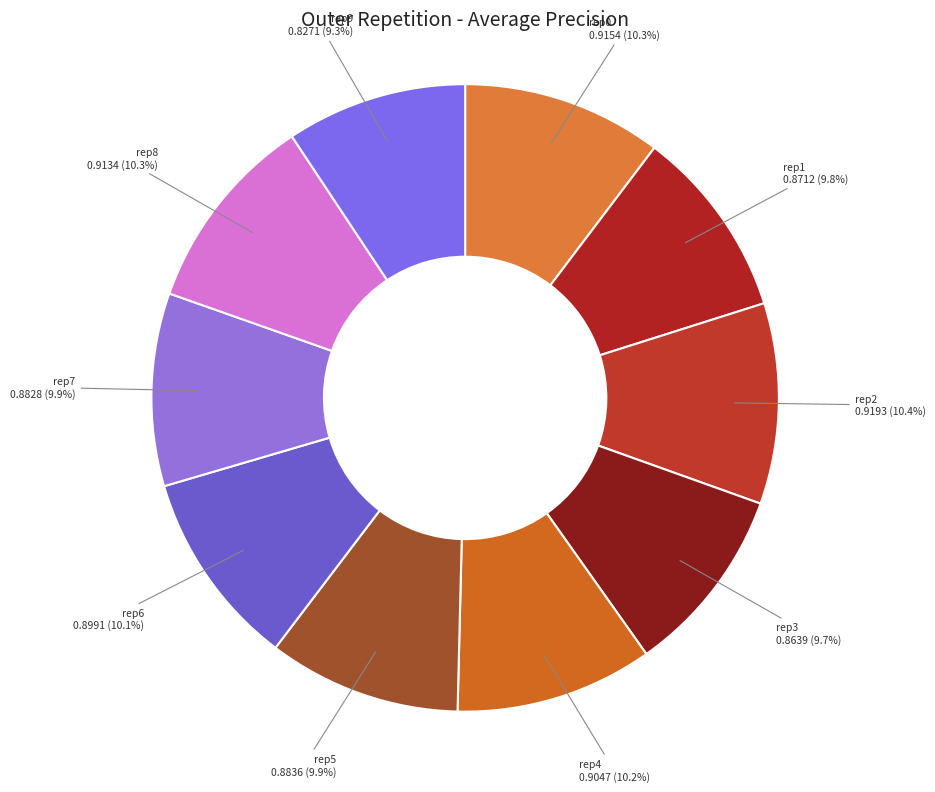

Which slice is the largest?

outer-repetition2